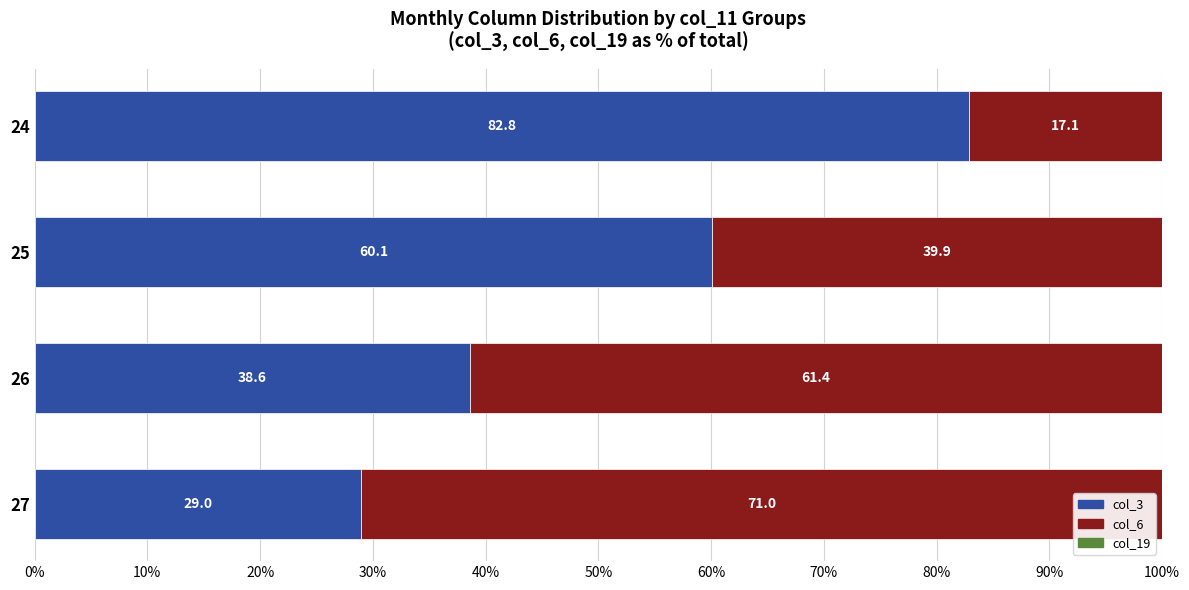

True or false: col_3 has a value of 18.5 at 26.

False